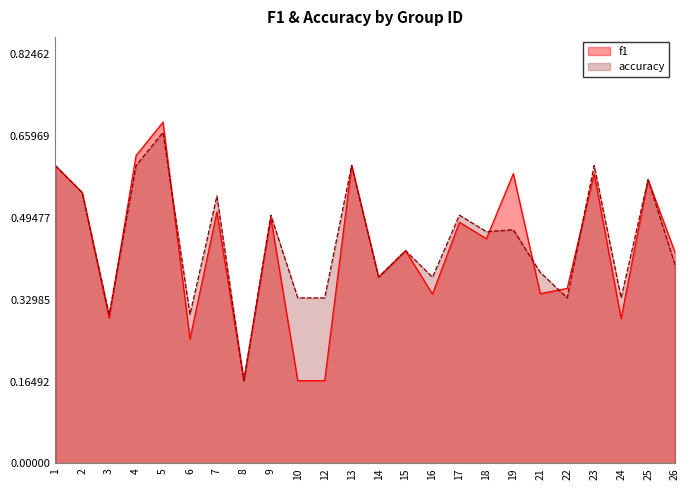

Is the value of accuracy at 9 greater than the value of f1 at 4?

No